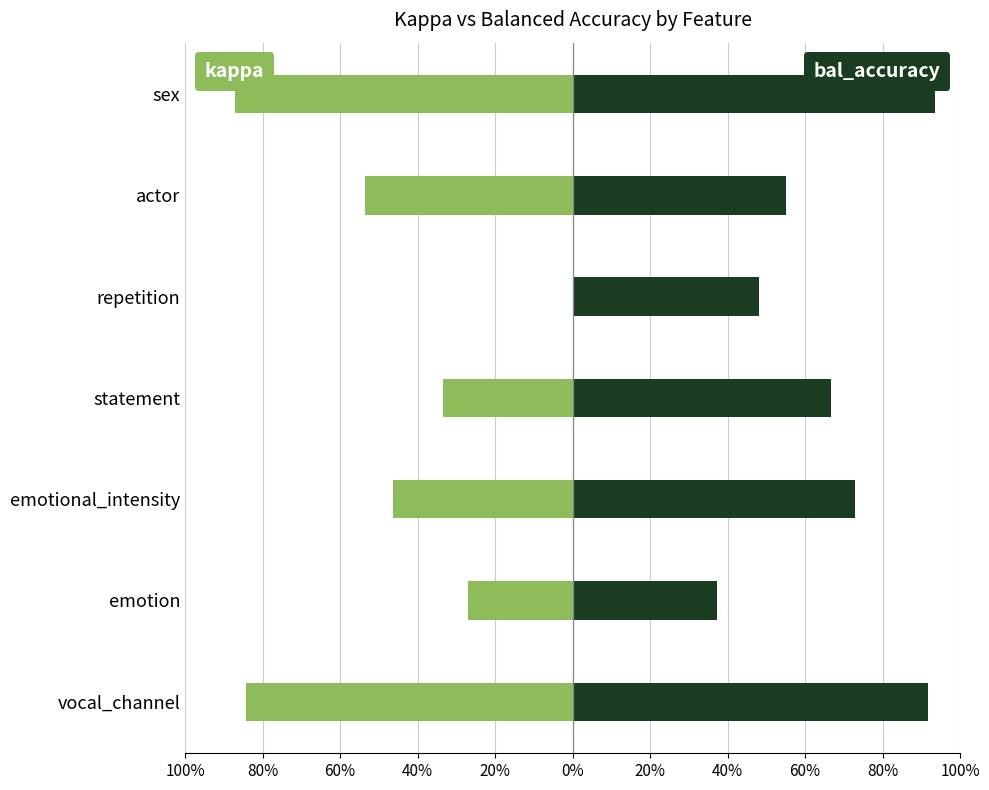

Which series has the widest spread of values?

kappa